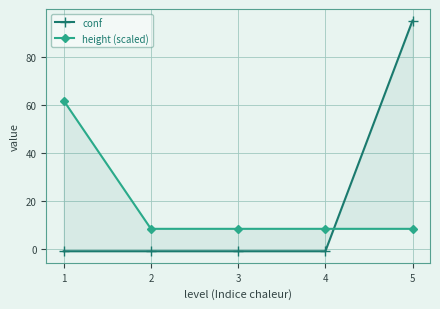

What are all the series names shown in the legend?

conf, height (scaled)